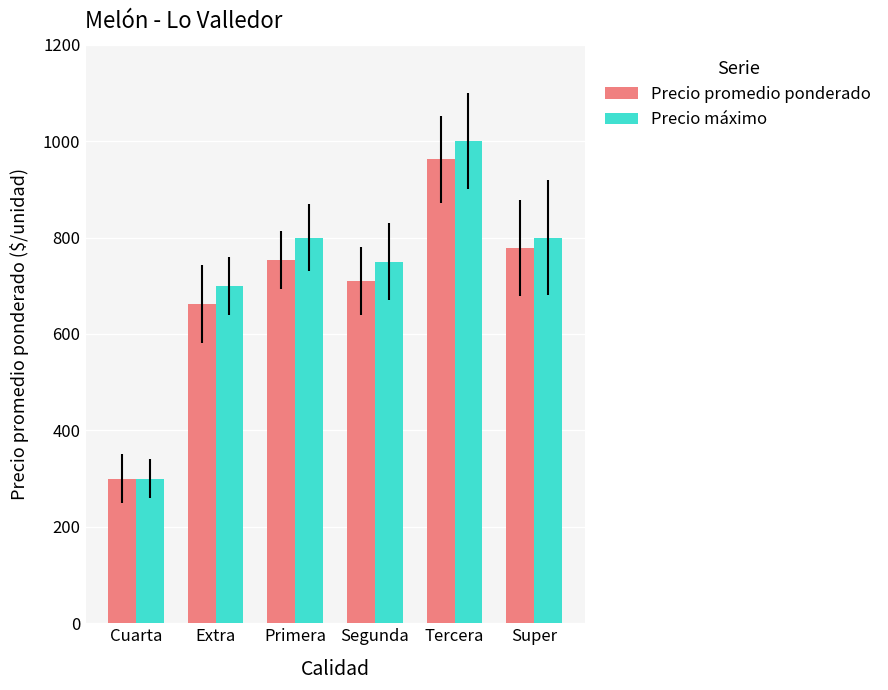

What is the label of the 6th bar from the left?

Super